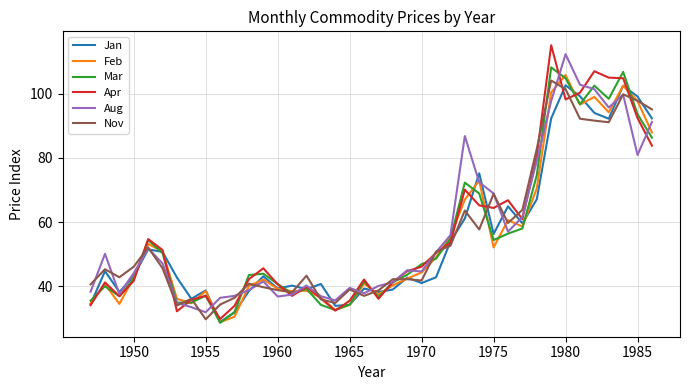

What is the maximum value shown in the chart?

115.1